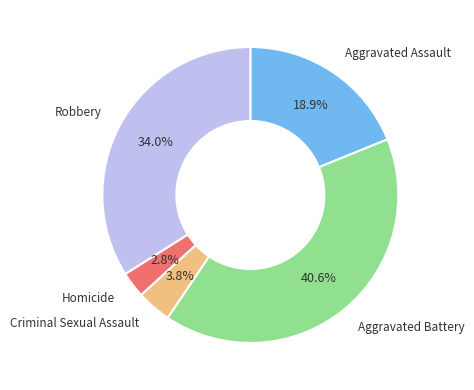

How many segments does this pie chart have?

5